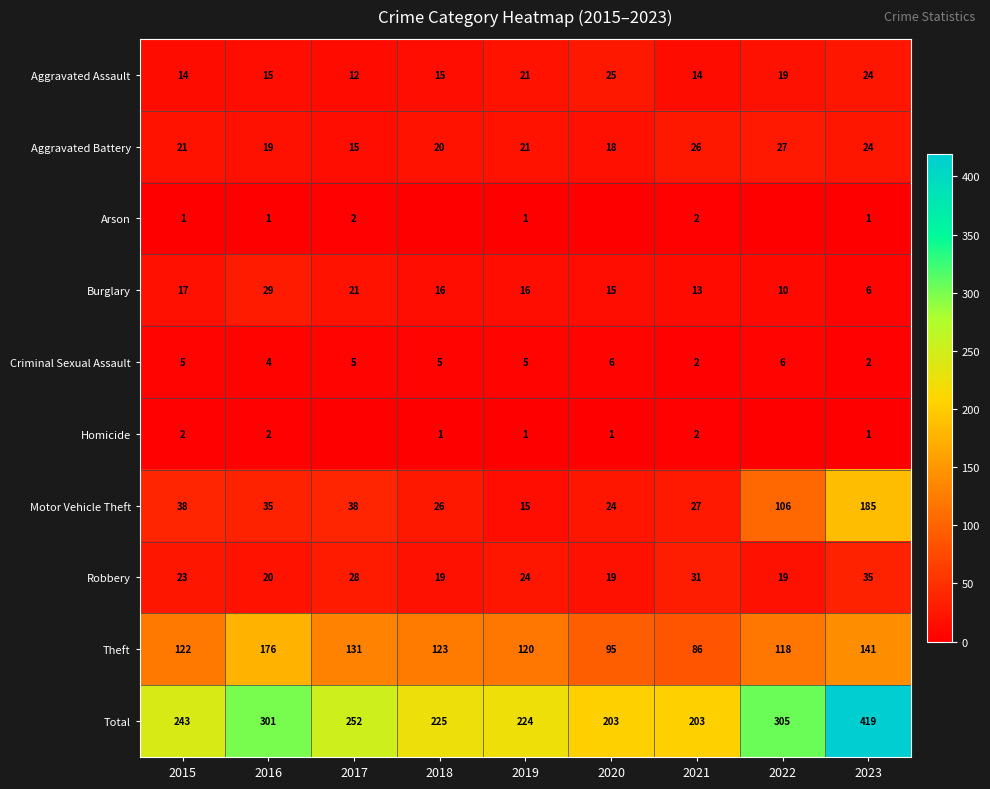

Which category has the highest value in the Robbery series?

2023